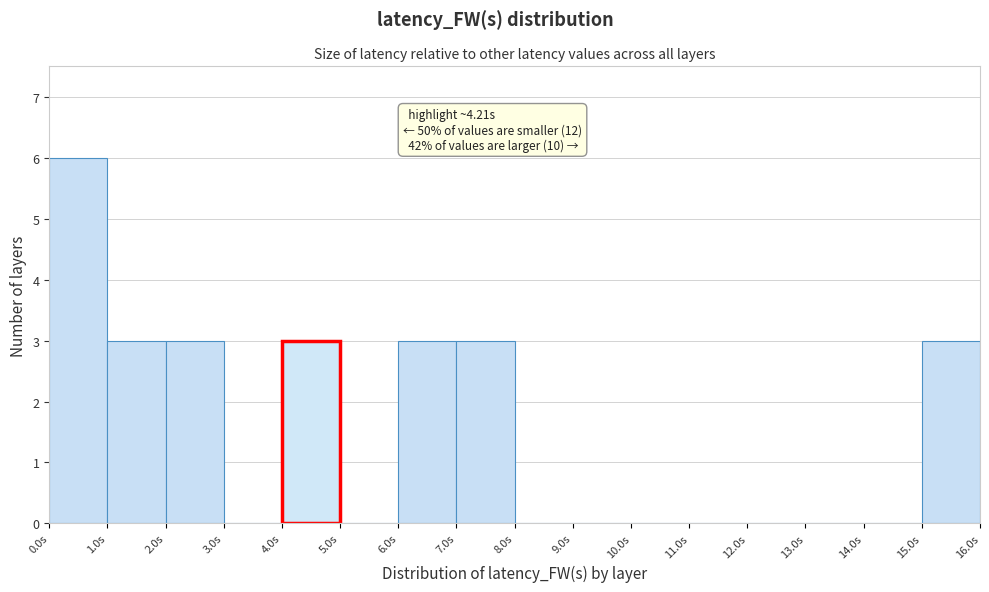

Over which range of the x-axis is the bar tallest?

0 to 1